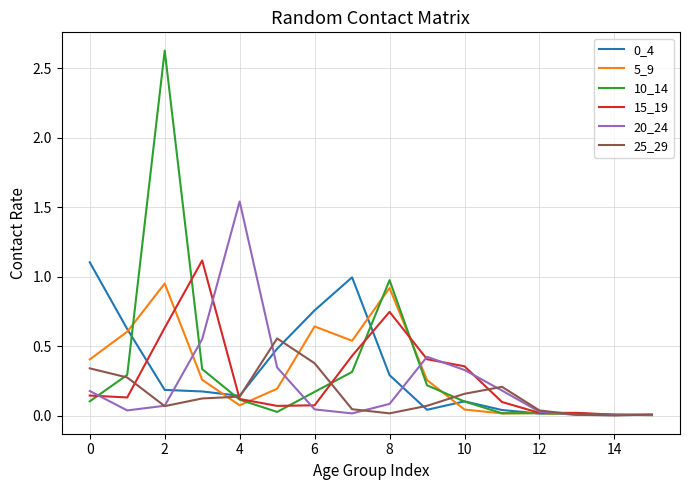

What is the difference between the maximum and minimum values in the 0_4 series?

1.1